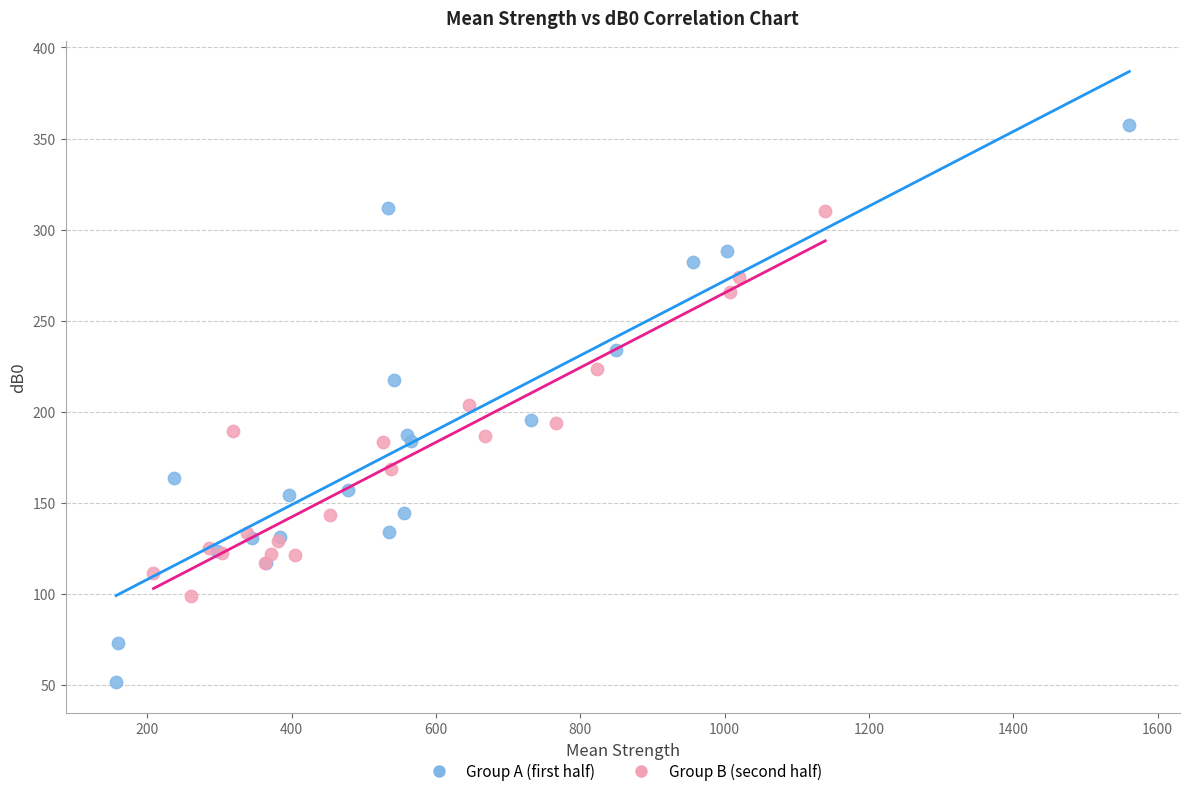

Which series contains the lowest Y value?

Group A (first half)